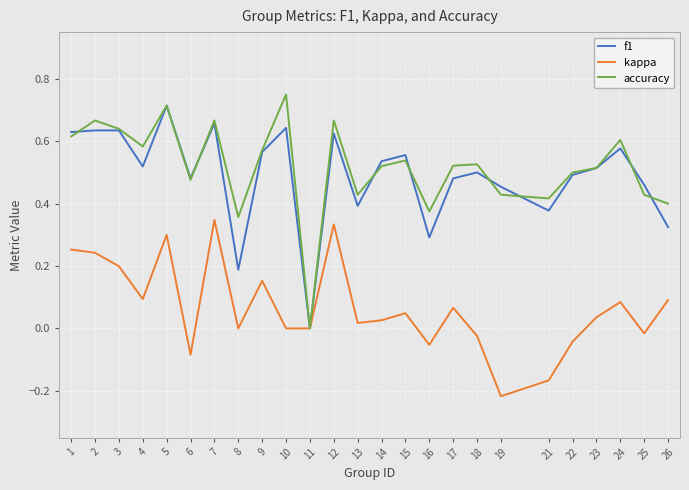

Between 6 and 18, which series saw the biggest shift?

kappa